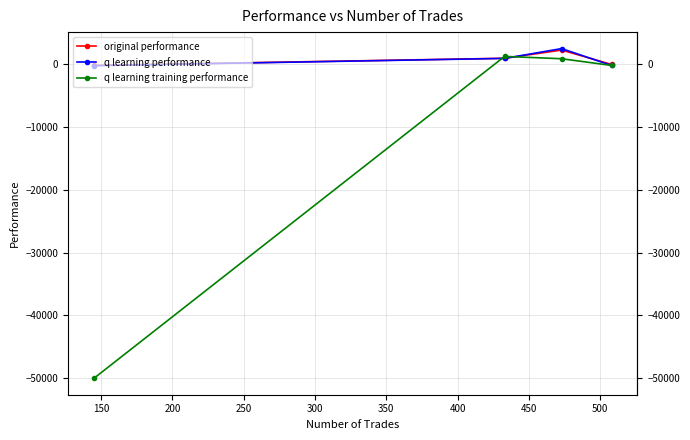

Which series has the largest range (max minus min)?

q learning training performance